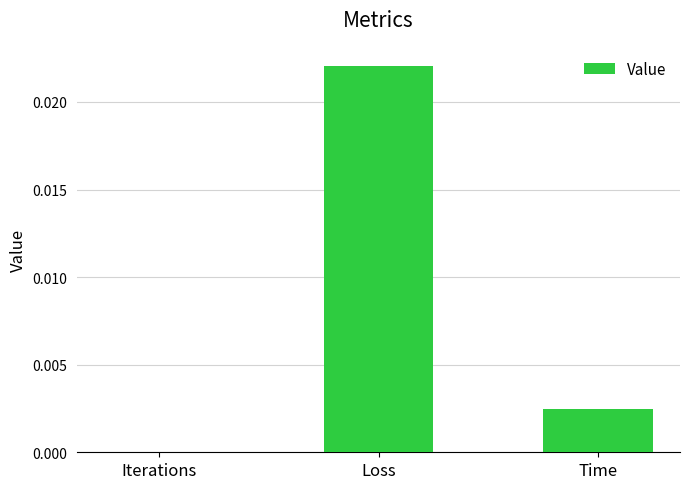

At which category does the chart reach its peak across all series?

Loss